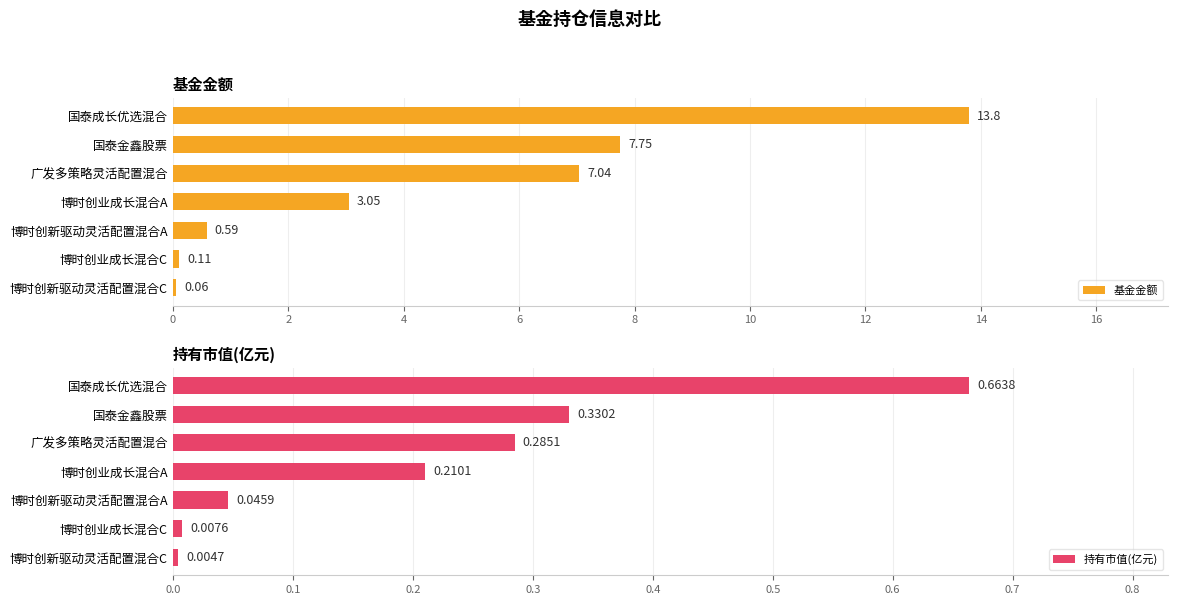

What are all the series names shown in the legend?

基金金额, 持有市值(亿元)